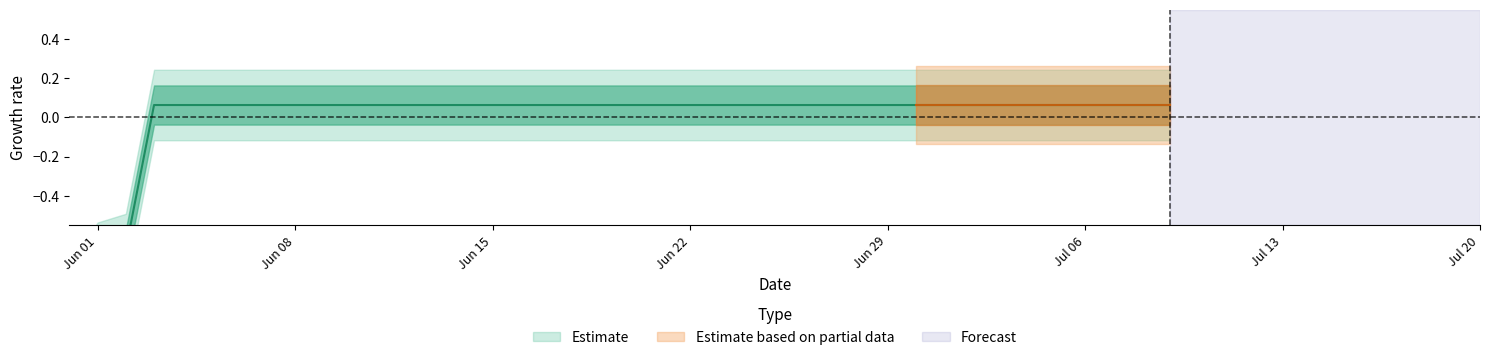

True or false: the data shows 0.1 at 2020-07-09.

False